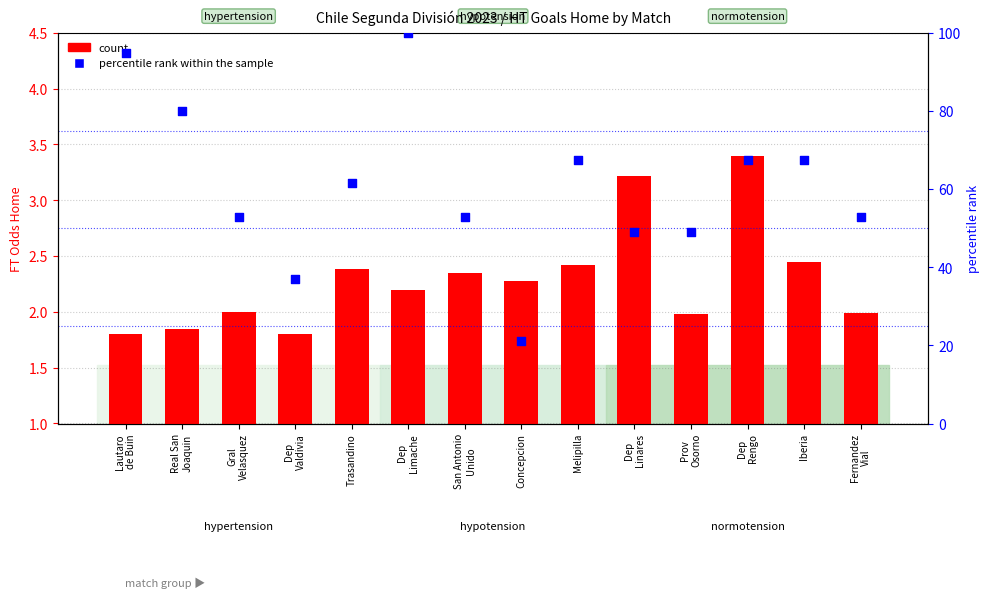

At how many categories does at least one series exceed 85?

2